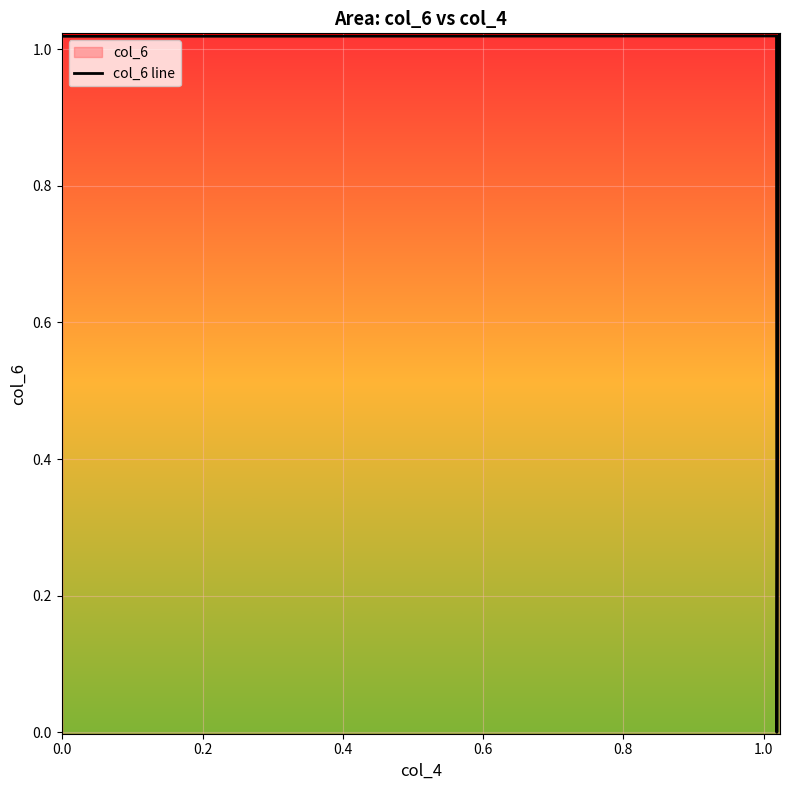

What is the label of the 3rd point from the right?

0.6